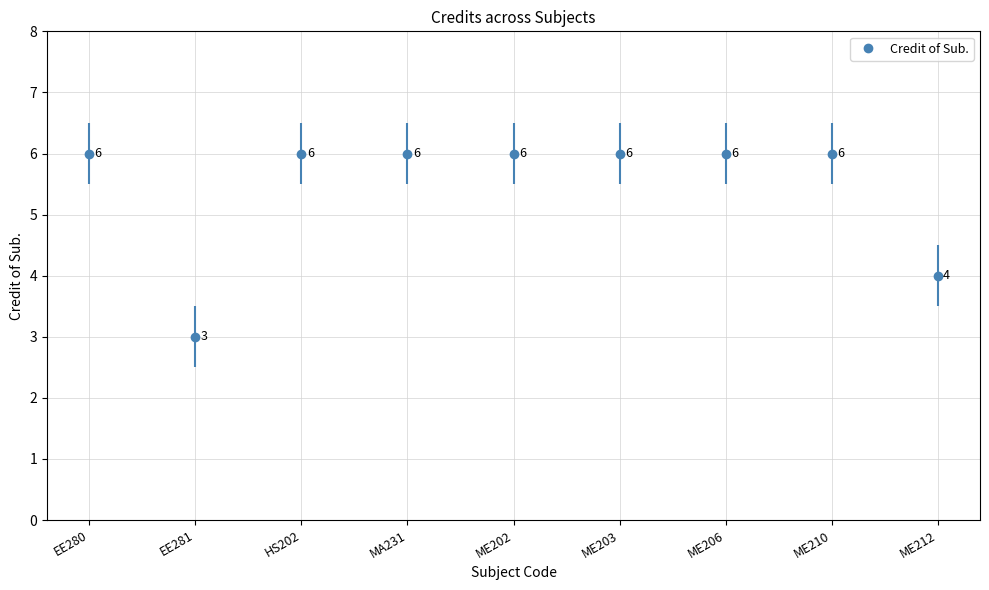

The value at EE281 is 3. True or false?

True